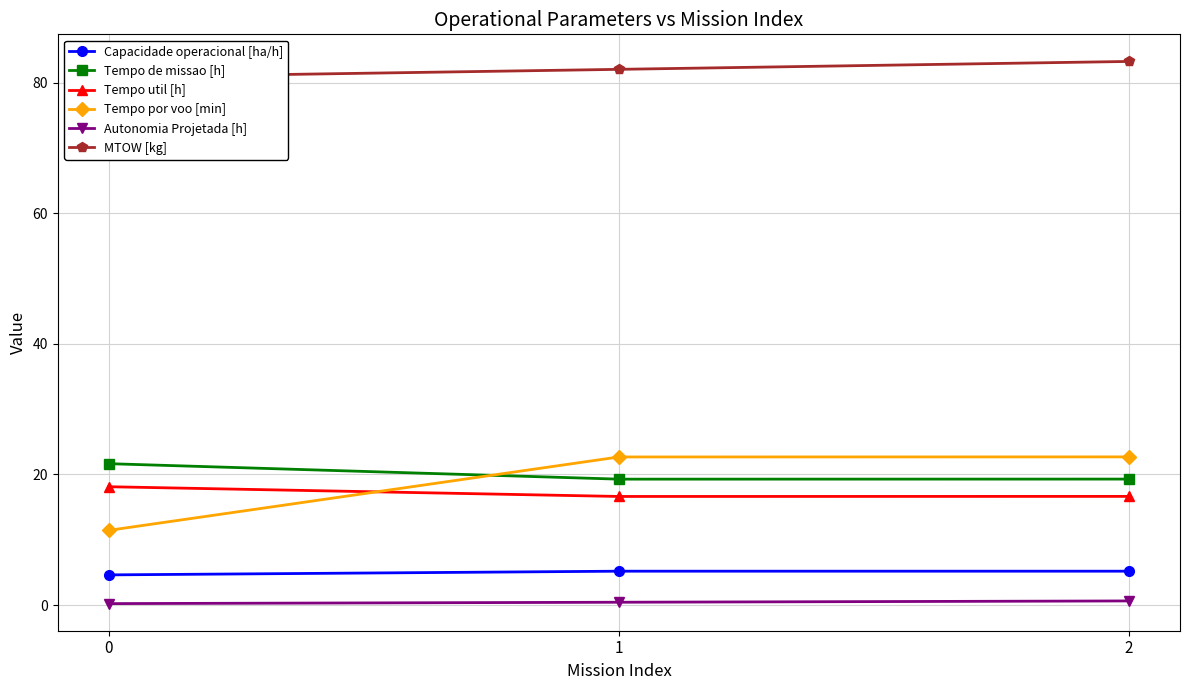

Which series has the largest range (max minus min)?

Tempo por voo [min]